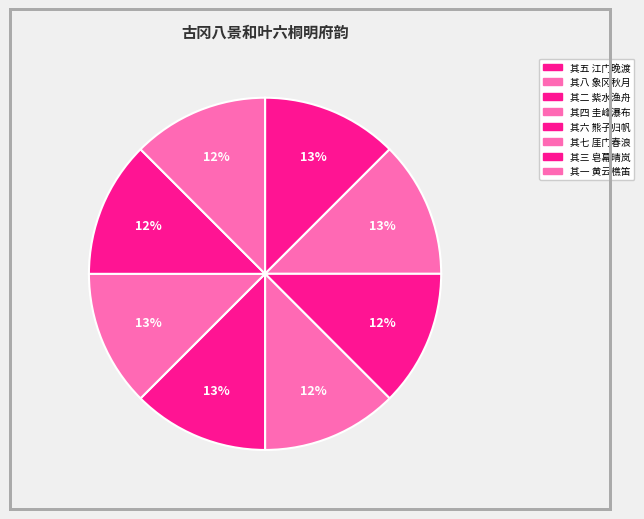

What is the smallest slice in the pie chart?

其一 黄云樵笛